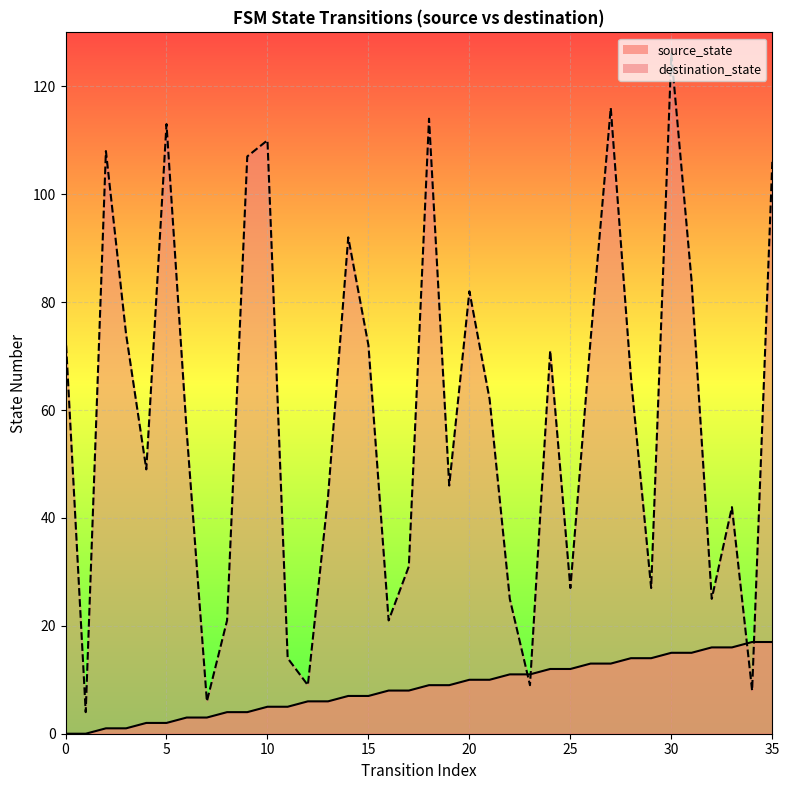

How many lines are shown in the chart?

2